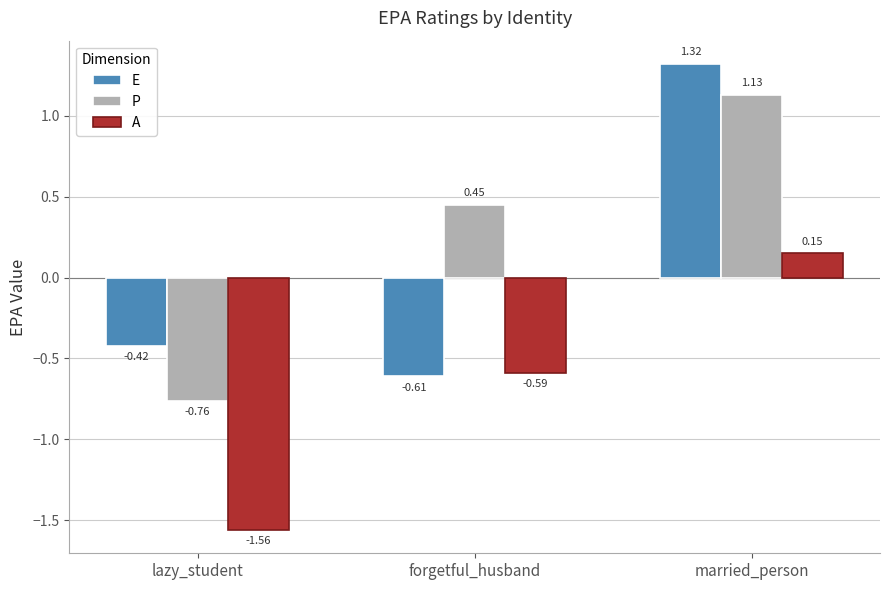

At how many categories does at least one series exceed 0?

2